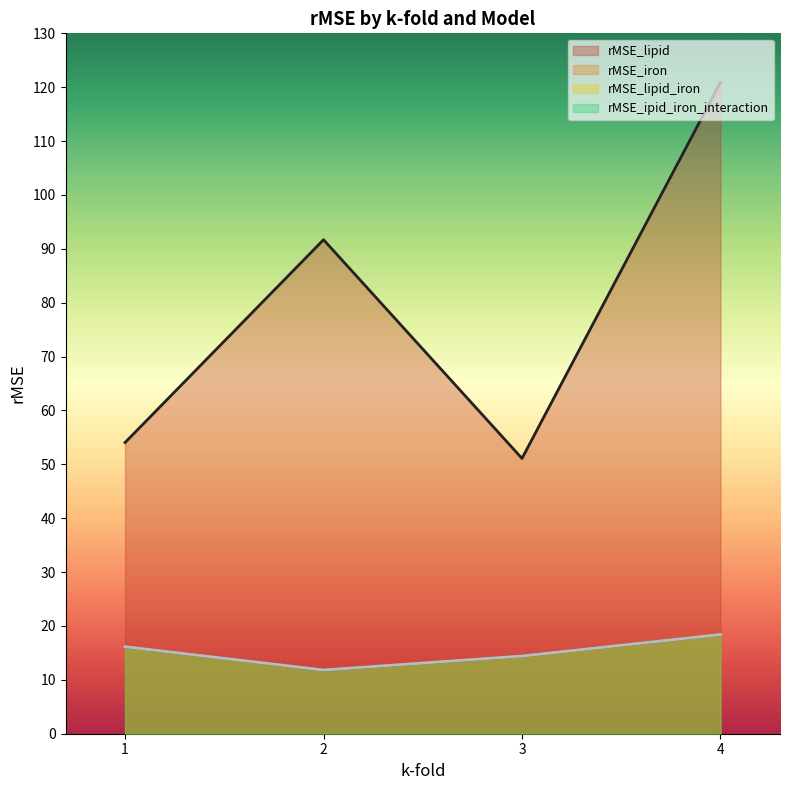

Which has a higher value, 4 or 1?

4